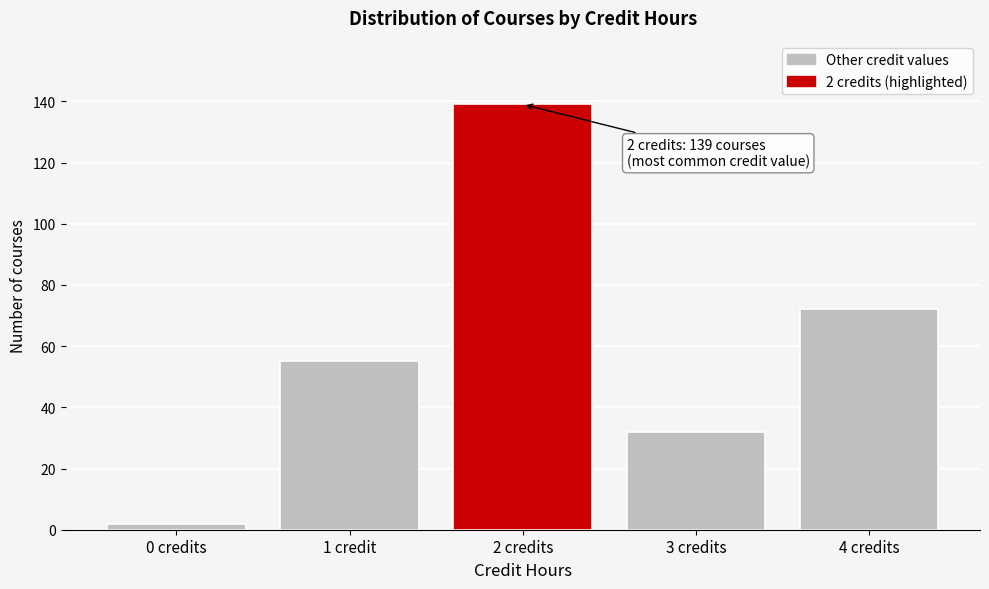

Reading left to right, extract all data points from this chart.

0 credits=2	1 credit=55	2 credits=139	3 credits=32	4 credits=72